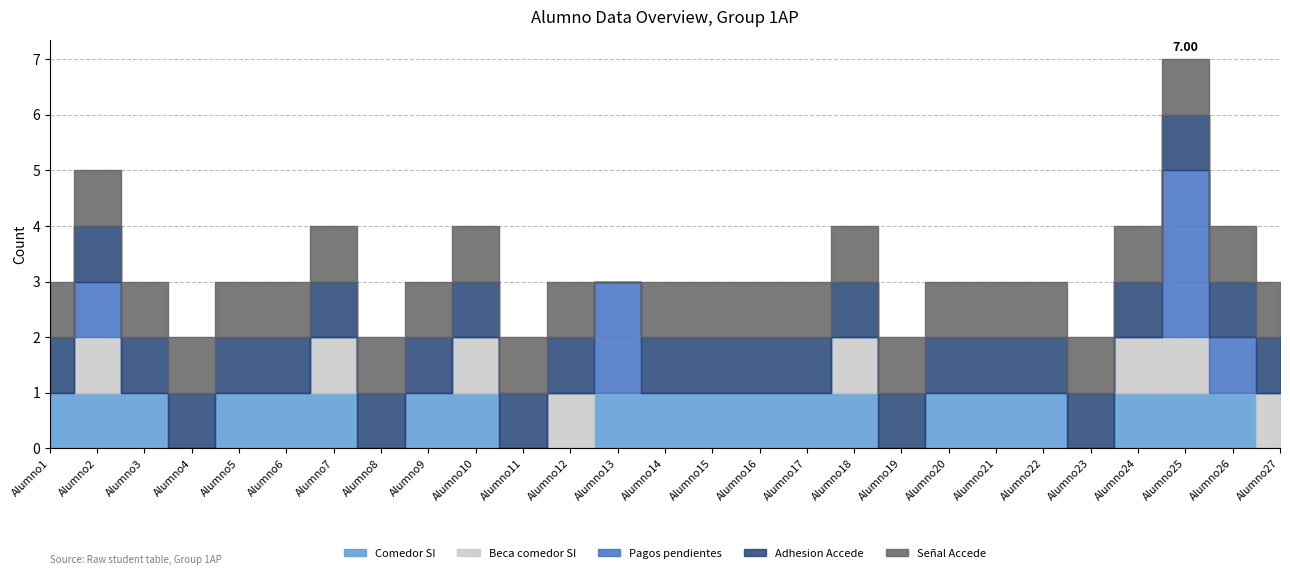

Is this an area chart (filled region under the line)?

No